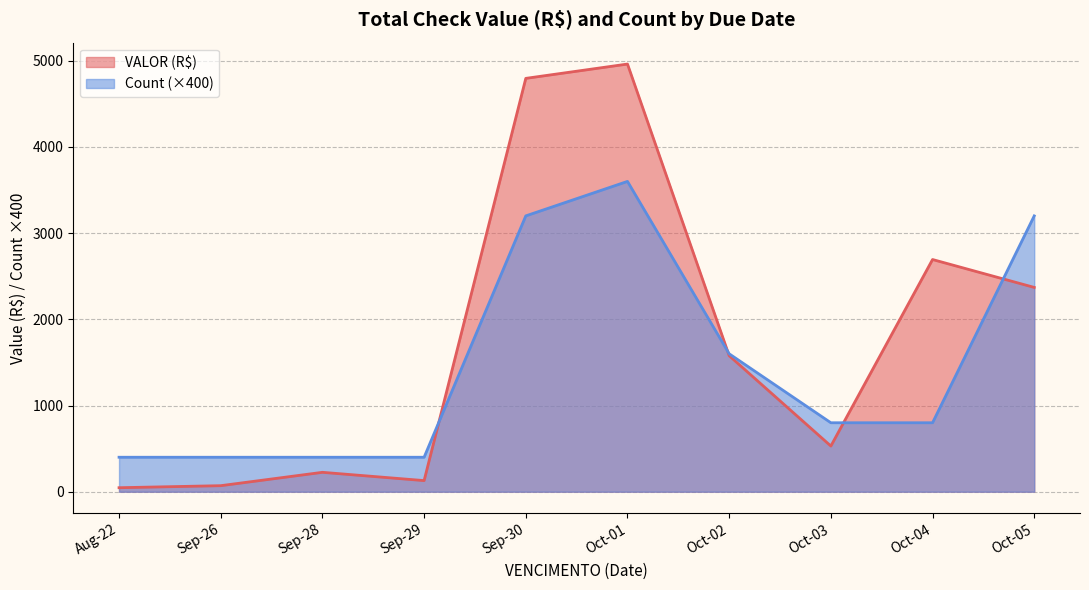

True or false: Count has more than 2 interior local peaks.

False